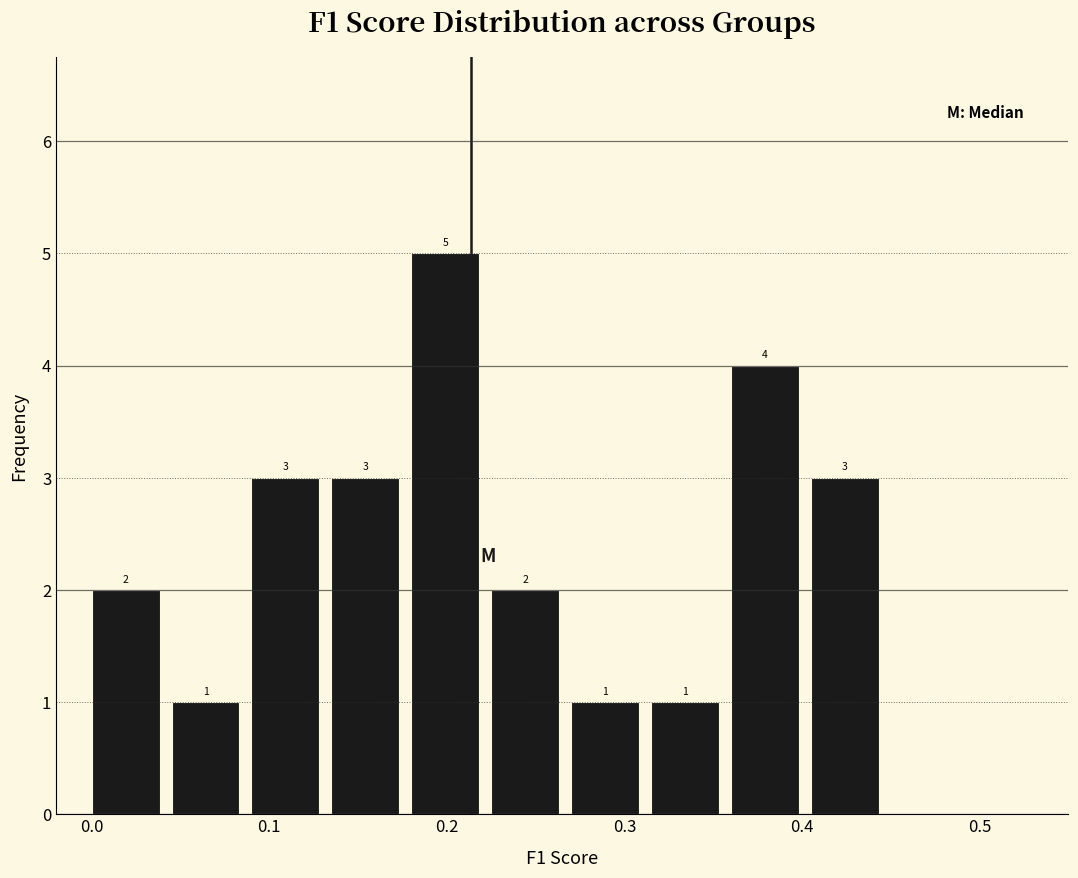

Over which range of the x-axis is the bar tallest?

0.180 to 0.225